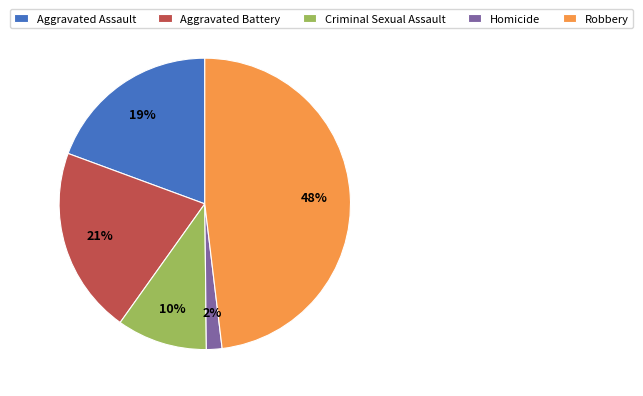

True or false: Homicide accounts for 12% of the total.

False